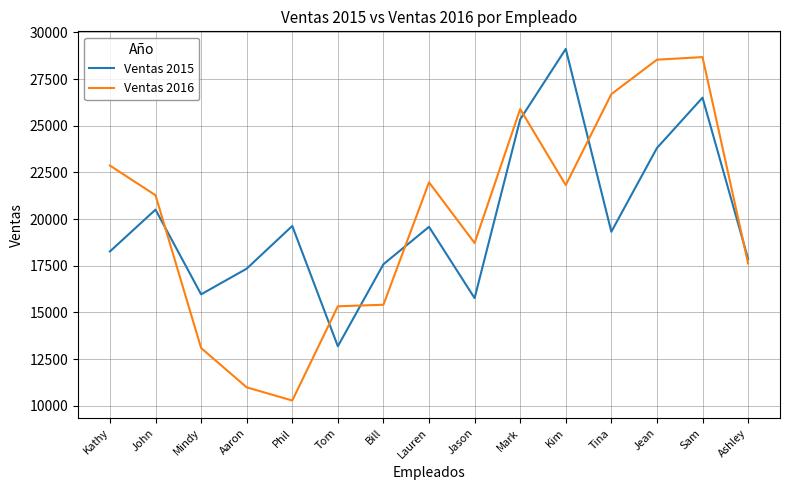

What is the difference between the second highest and second lowest values in the Ventas 2015 series?

10739